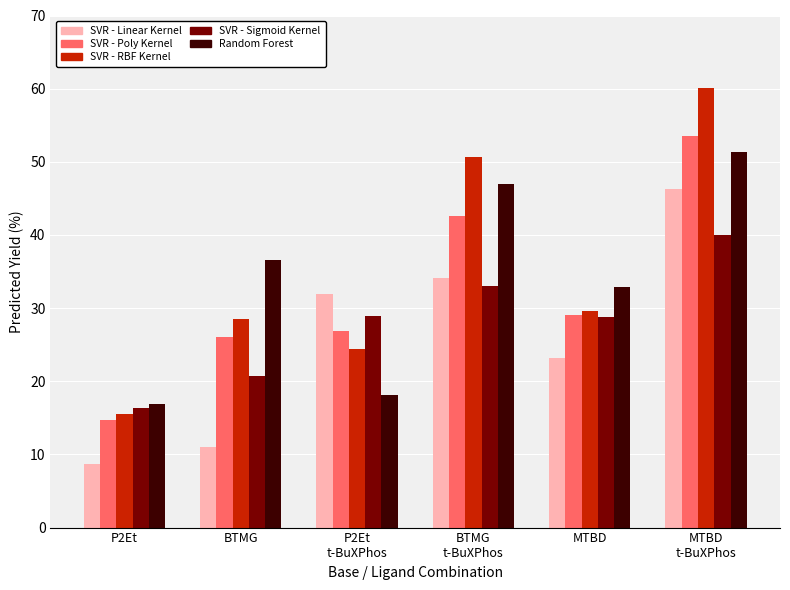

What is the total value across all series at P2Et?

72.2